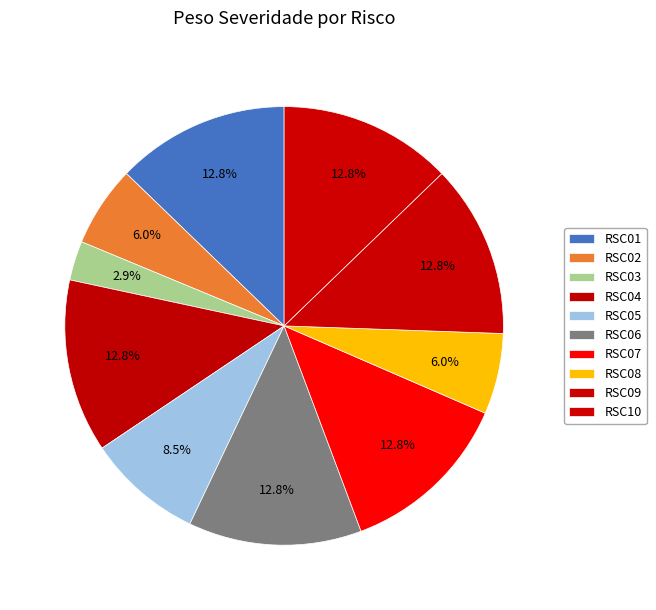

How many slices are in this pie chart?

10